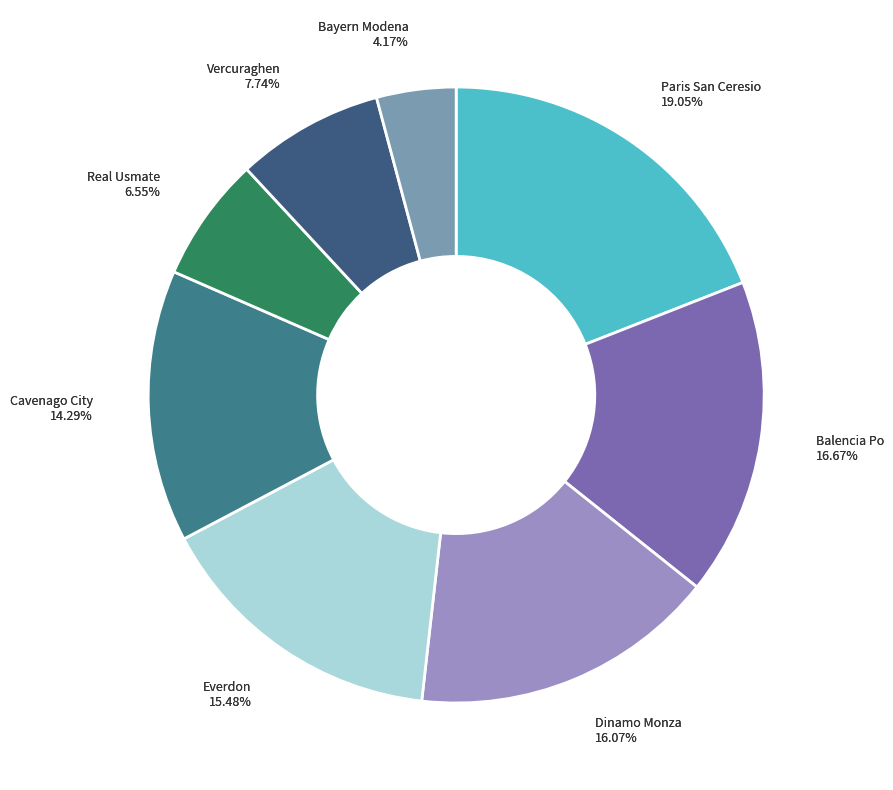

To the nearest percent, what portion does Everdon represent?

15%